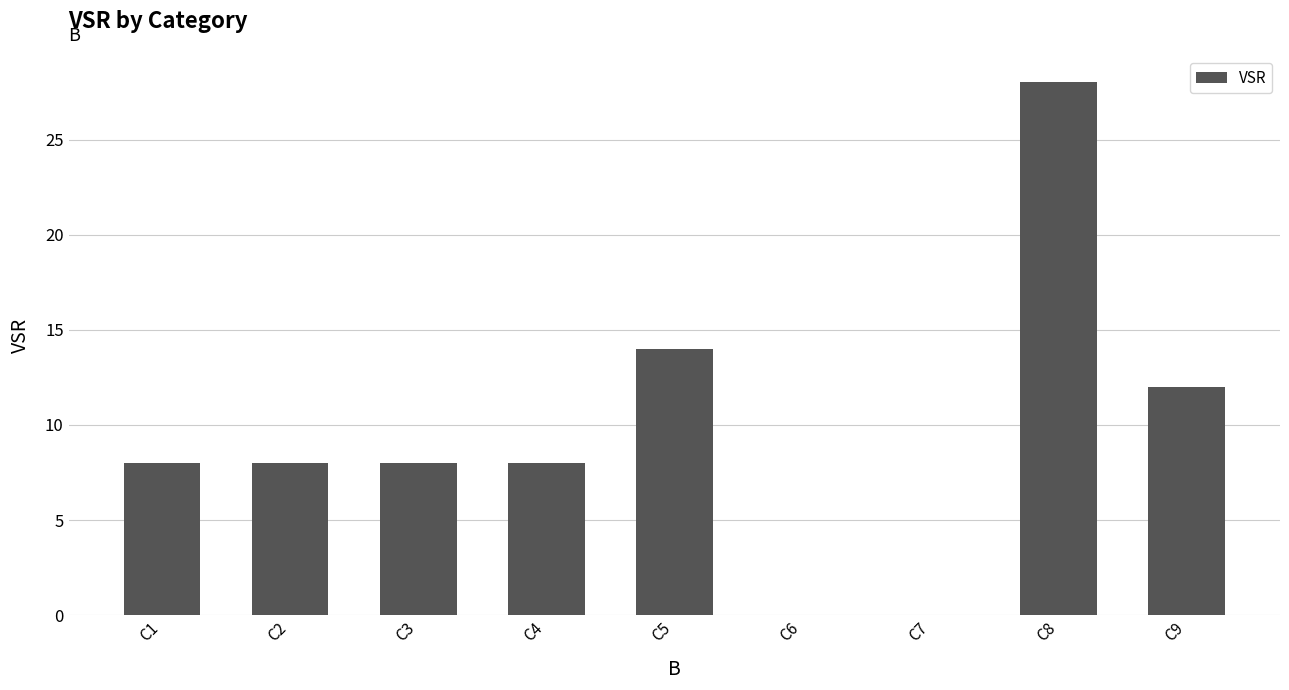

What is the approximate value at C2, to the nearest 10?

10